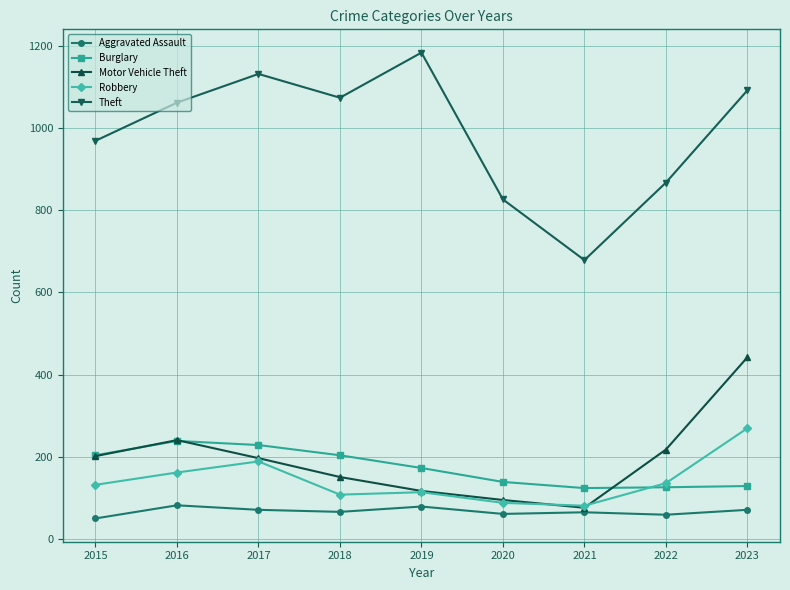

Does the chart have visible grid lines?

Yes